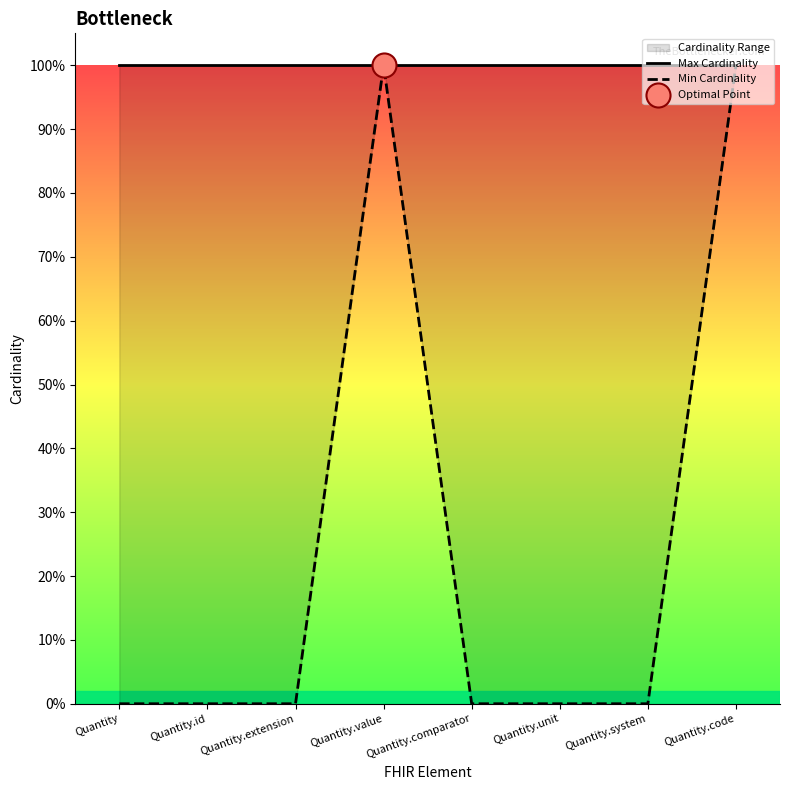

What is the total value across all series at Quantity.comparator?

1